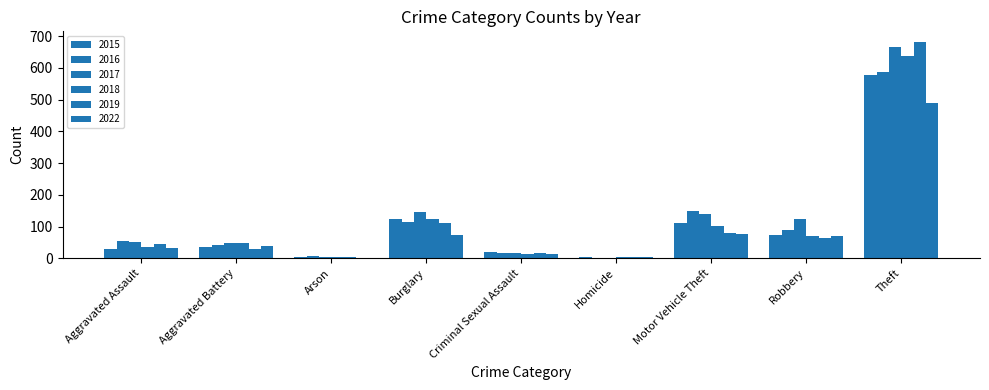

What is the minimum value shown in the chart?

2